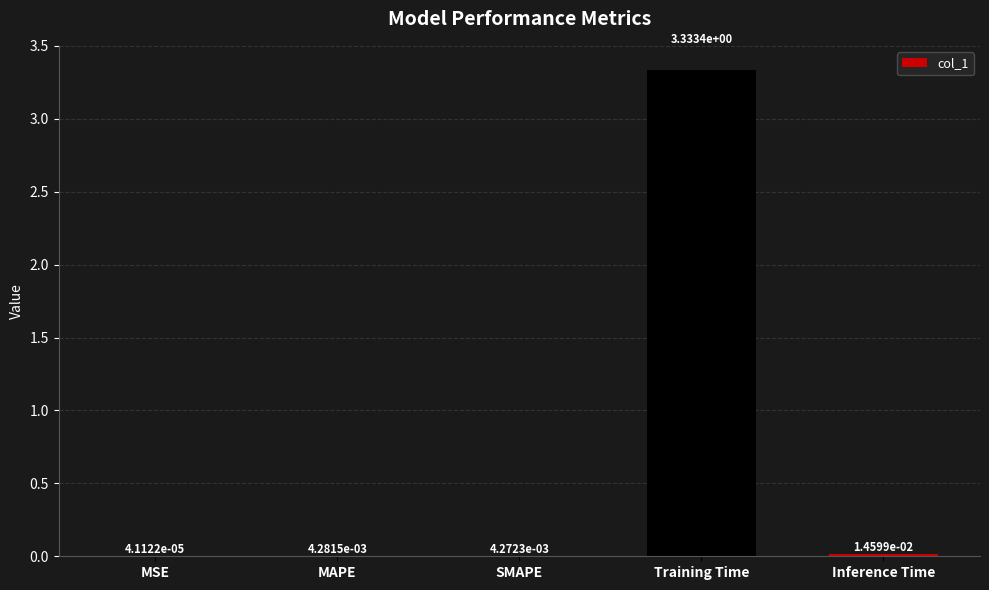

Which label corresponds to the largest value in the chart?

Training Time